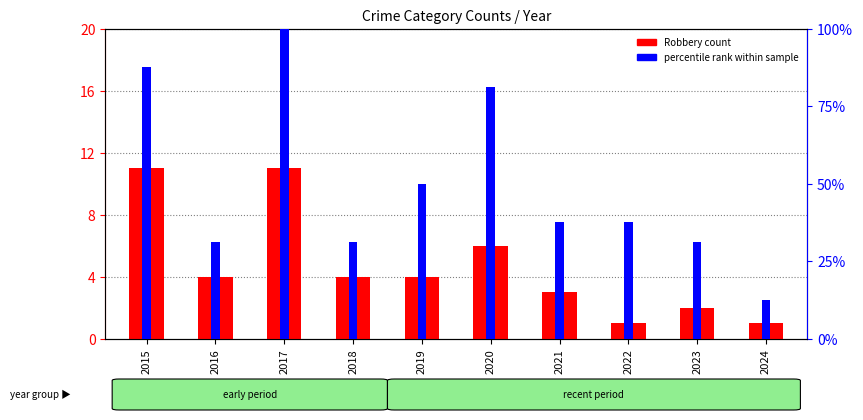

What is the value of the Robbery count bar at the 6th from the left?

6.0